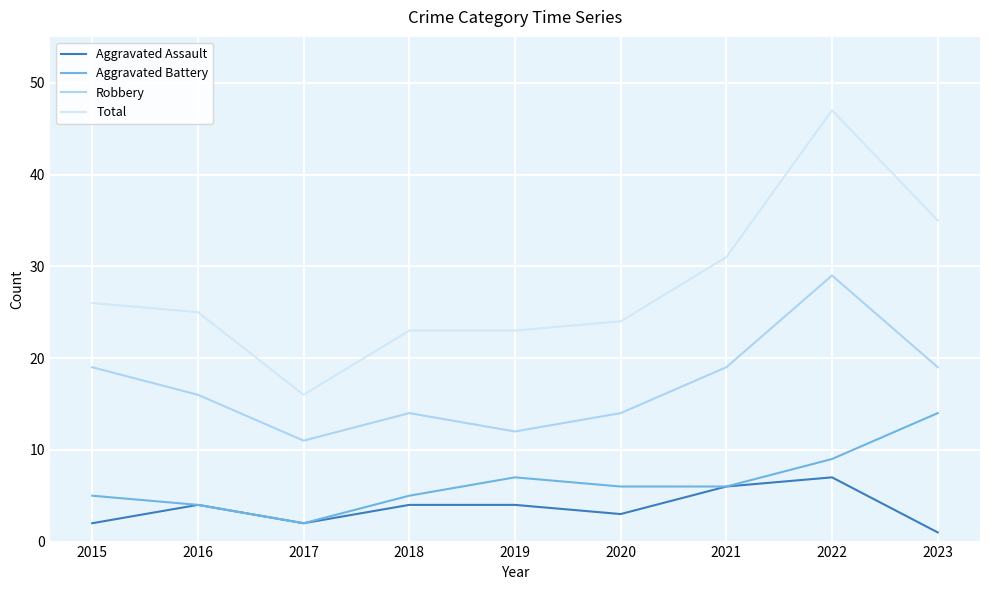

How many categories are shown in the chart?

9